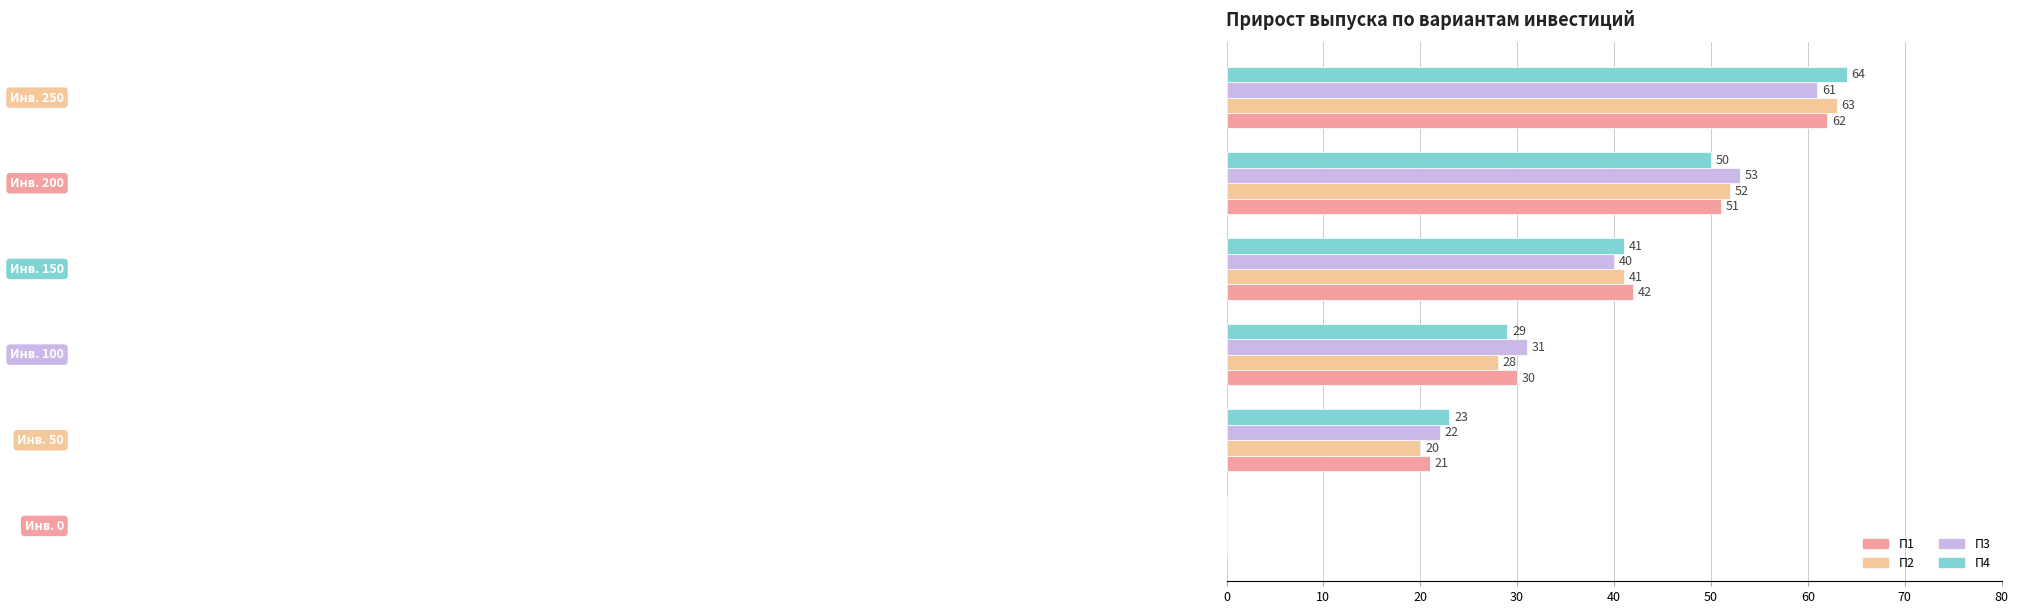

What is the highest value of the П3 series?

61